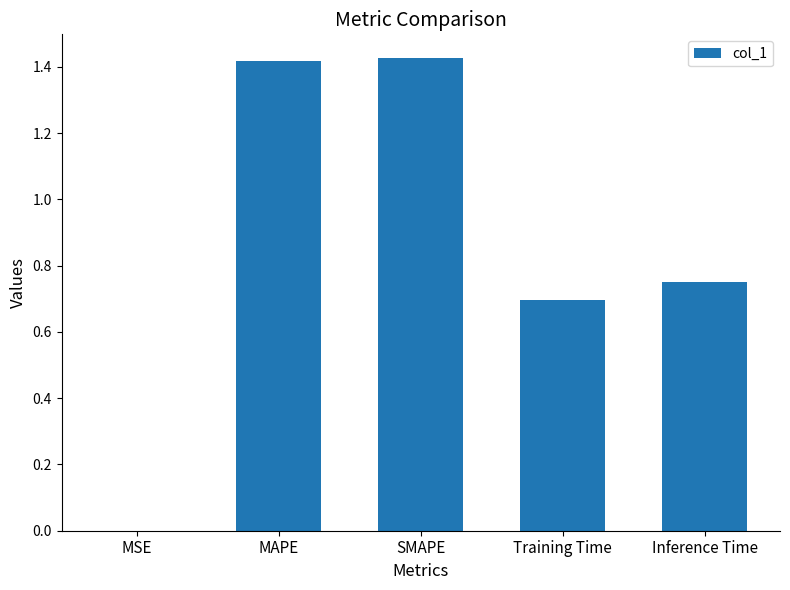

Is it true that the value at Training Time is 0.3?

False